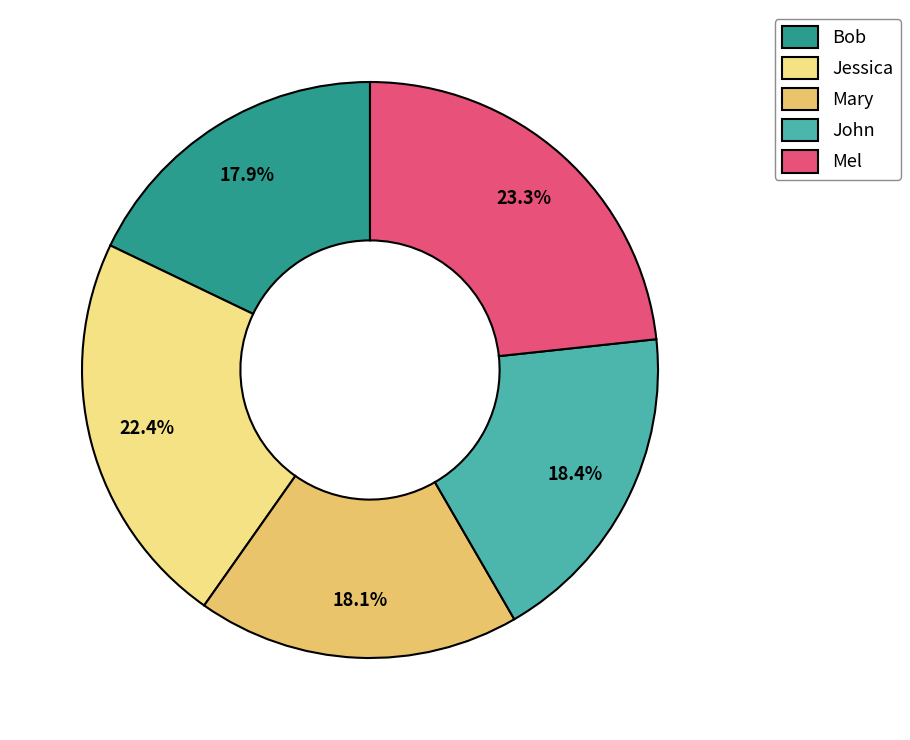

To the nearest percent, what is the difference between the largest and smallest slice percentages?

5%